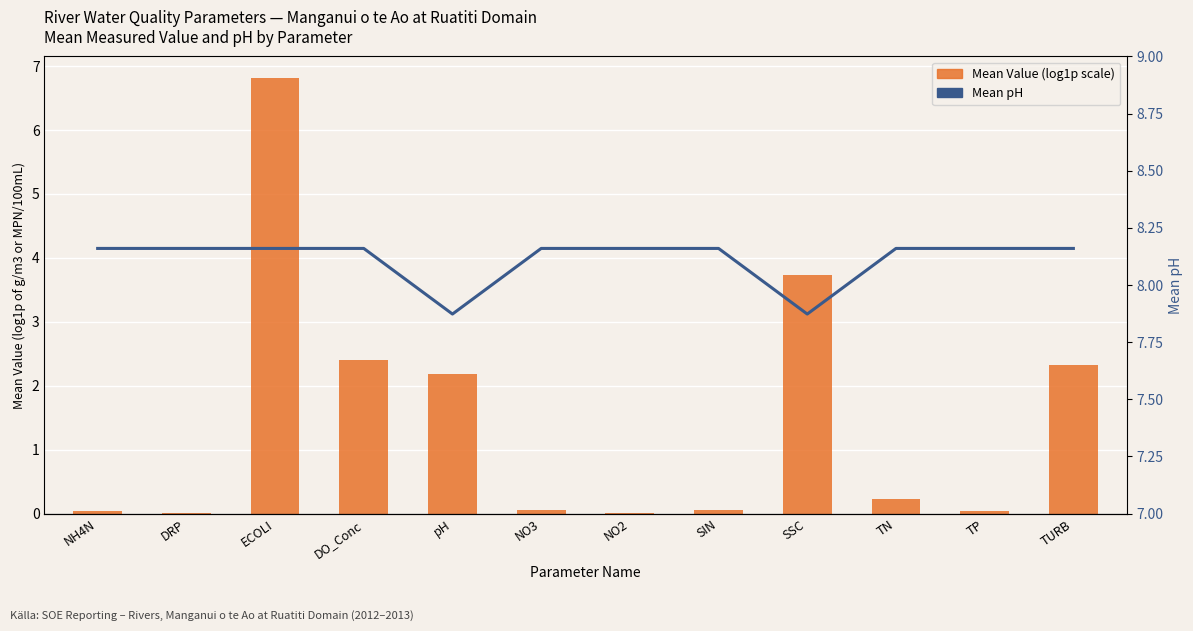

Reading right to left, list all the values displayed in this chart.

Mean Value (log1p scale): 2.3	0.0	0.2	3.7	0.1	0.0	0.1	2.2	2.4	6.8	0.0	0.0
Mean pH: 8.2	8.2	8.2	7.9	8.2	8.2	8.2	7.9	8.2	8.2	8.2	8.2